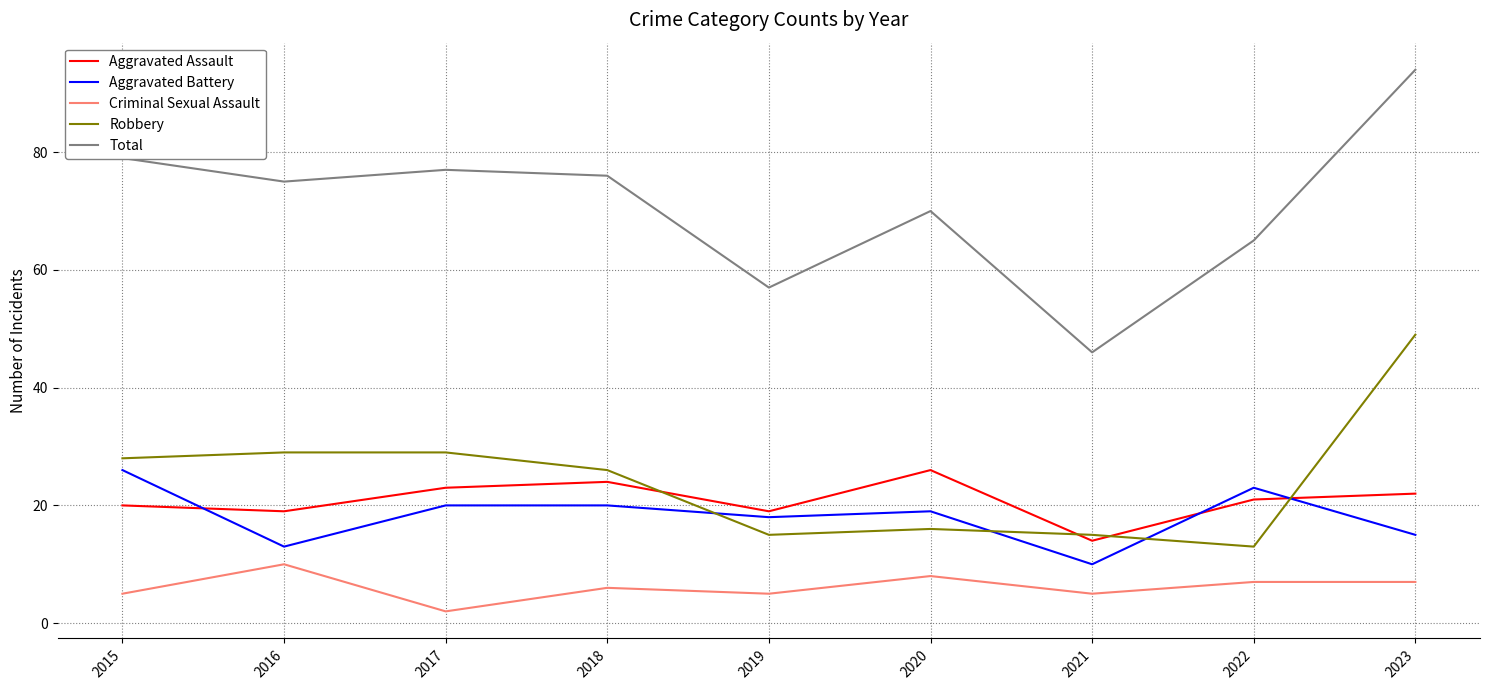

True or false: Aggravated Battery and Aggravated Assault cross at least once.

True